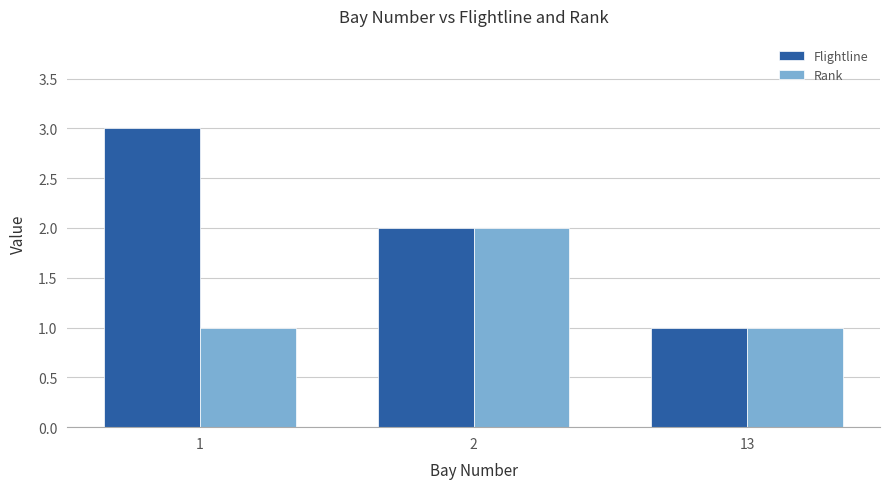

Rank the series by their average value, from lowest to highest.

Rank, Flightline